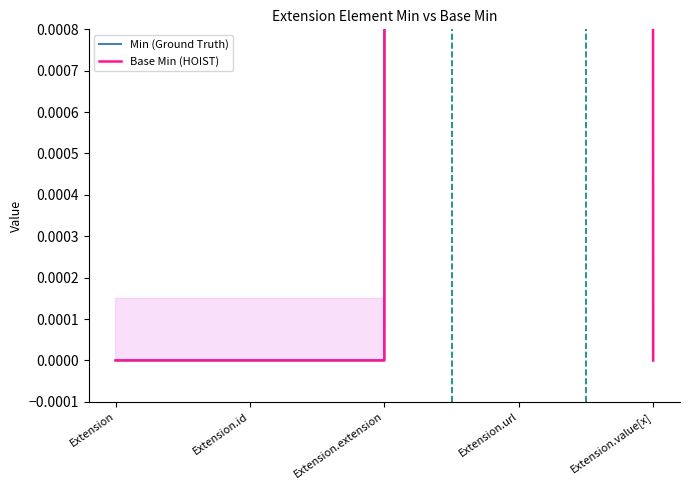

Which series has the largest range (max minus min)?

Min (Ground Truth)